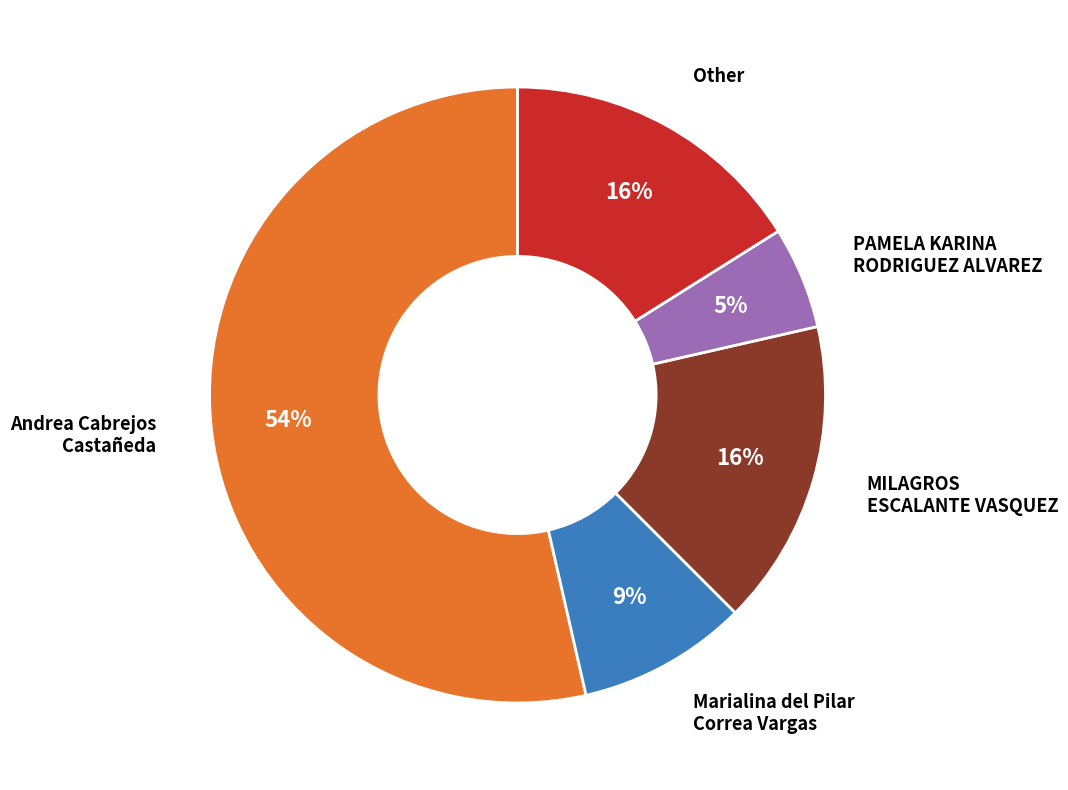

Is there any slice that represents more than half of the pie?

Yes